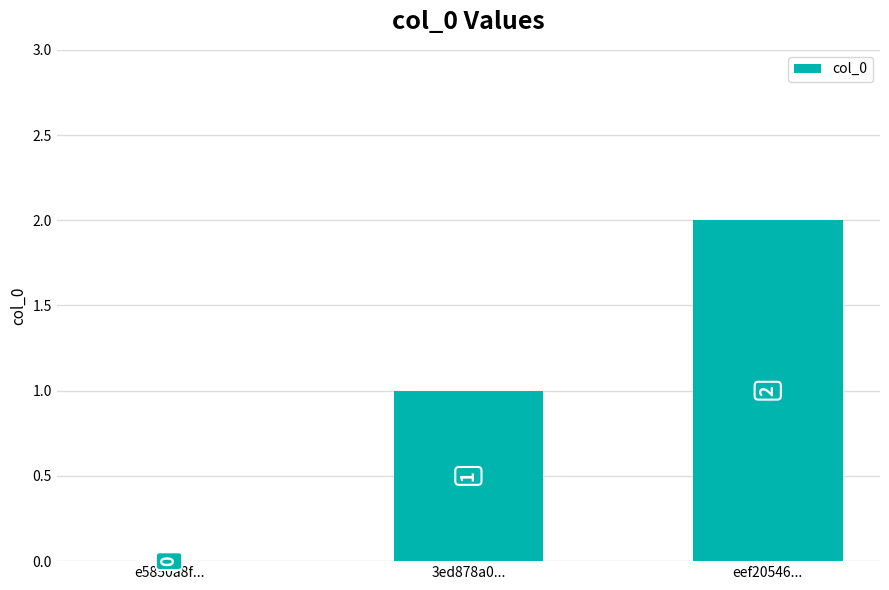

How many distinct data groups are displayed?

1